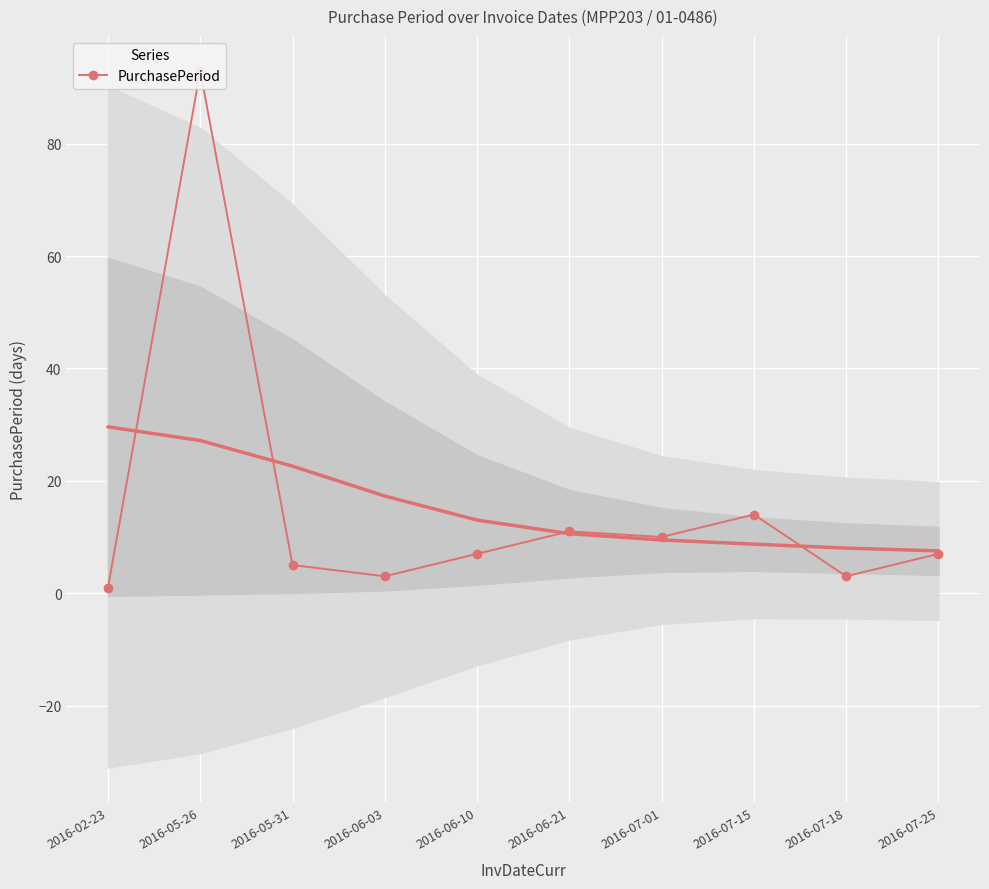

True or false: the data has more than 0 interior local peaks.

True